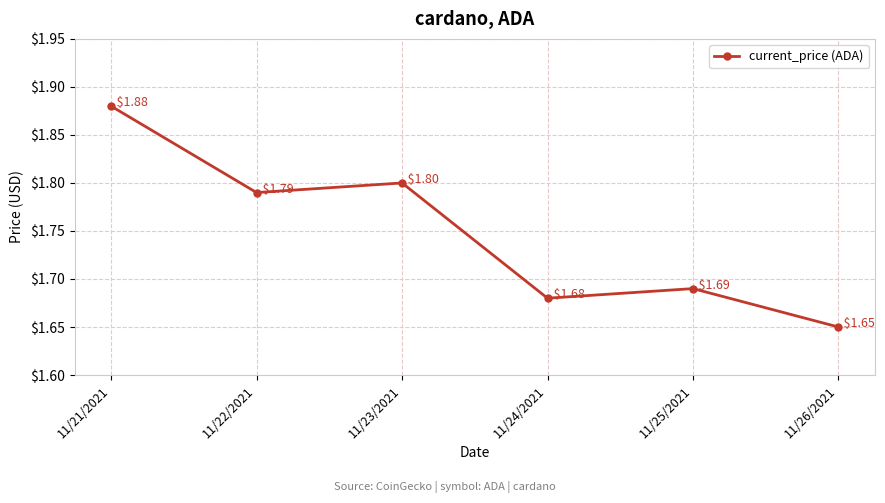

Where is the first local minimum?

11/22/2021